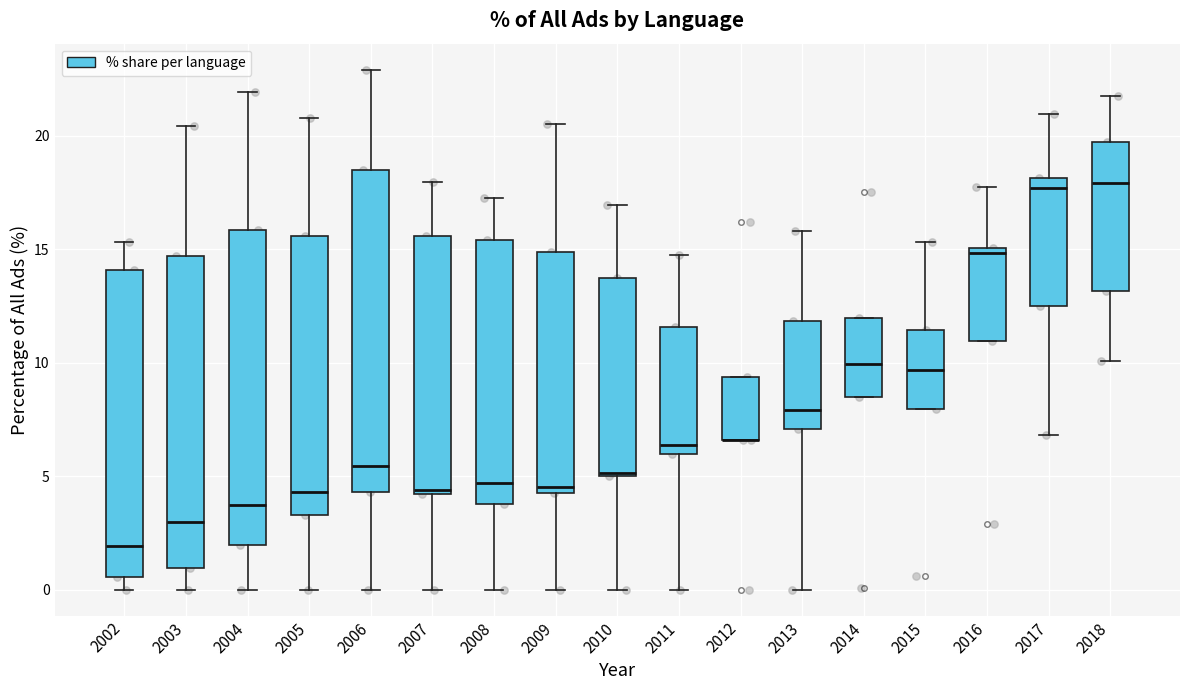

Where is the upper edge of the box at x = 2016 on the y-axis? The values are not printed on the chart, so give them approximately, as read against the axis.

15.0